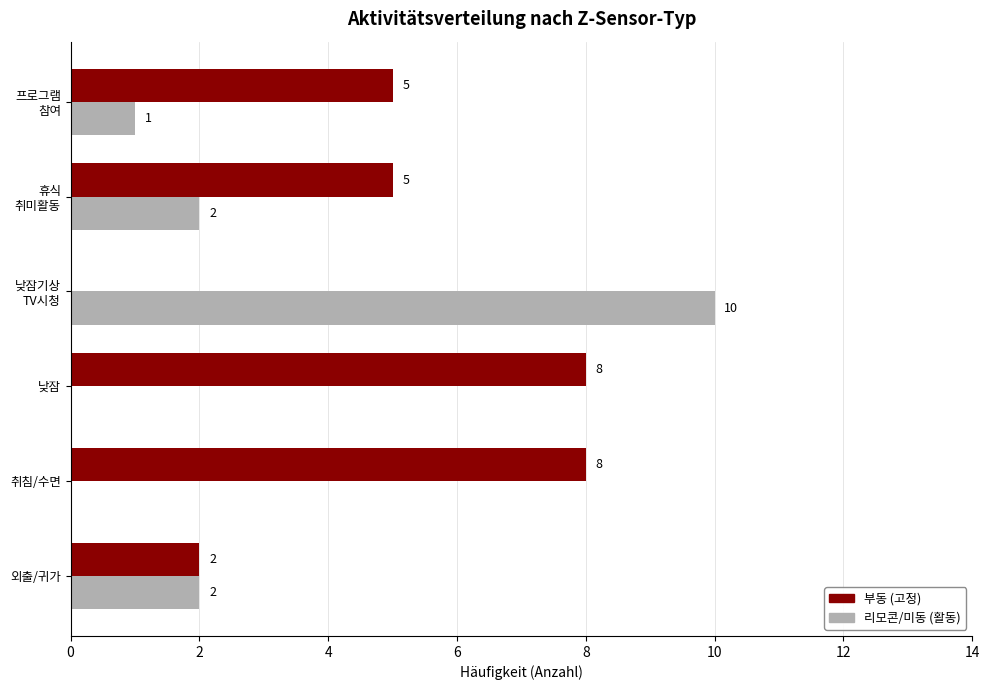

Which series has the widest spread of values?

리모콘/미동 (활동)